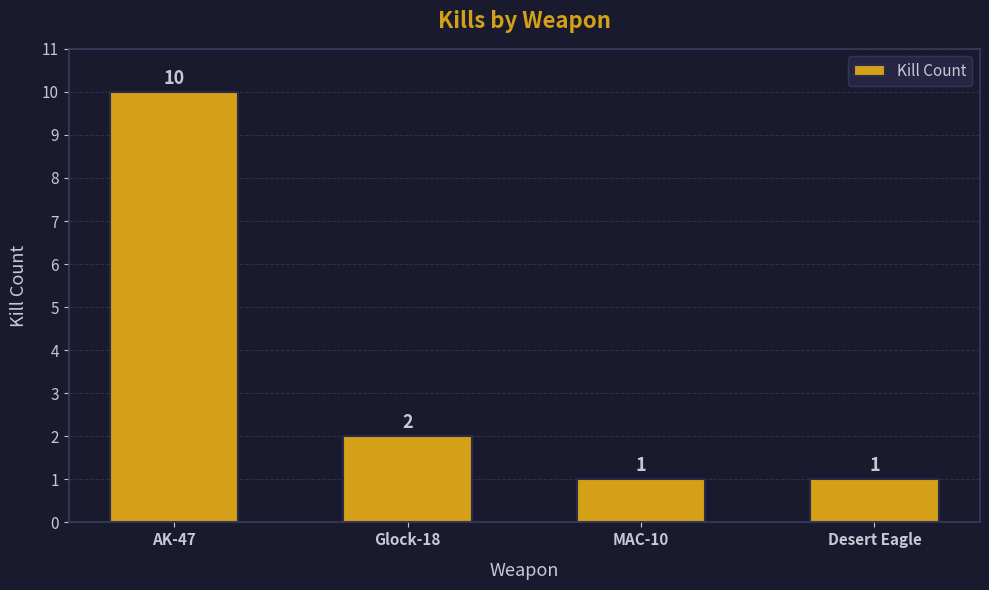

What is the minimum value shown in the chart?

1